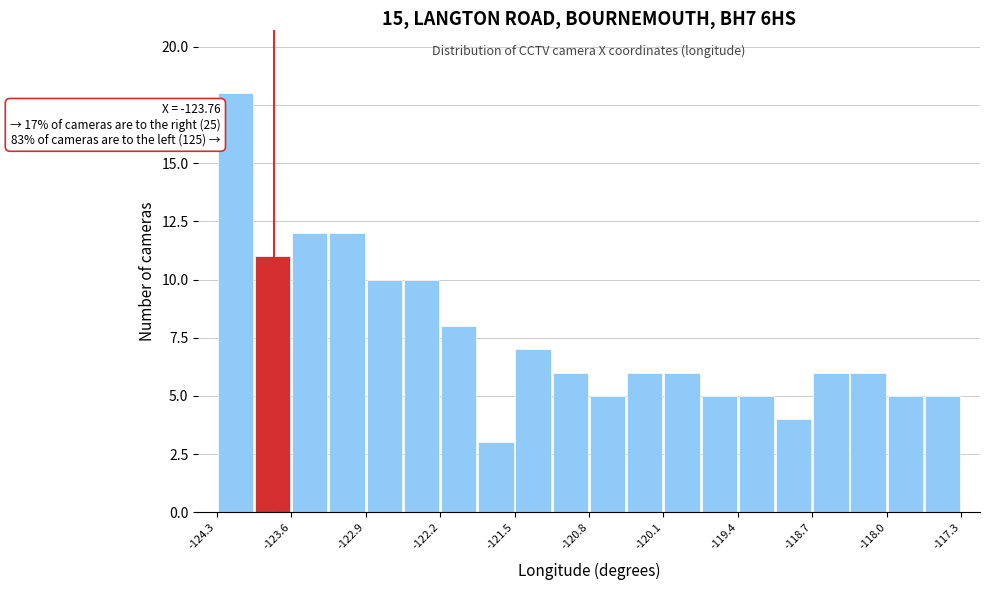

Read against the x-axis, roughly where is the centre of the tallest bar?

-124.1